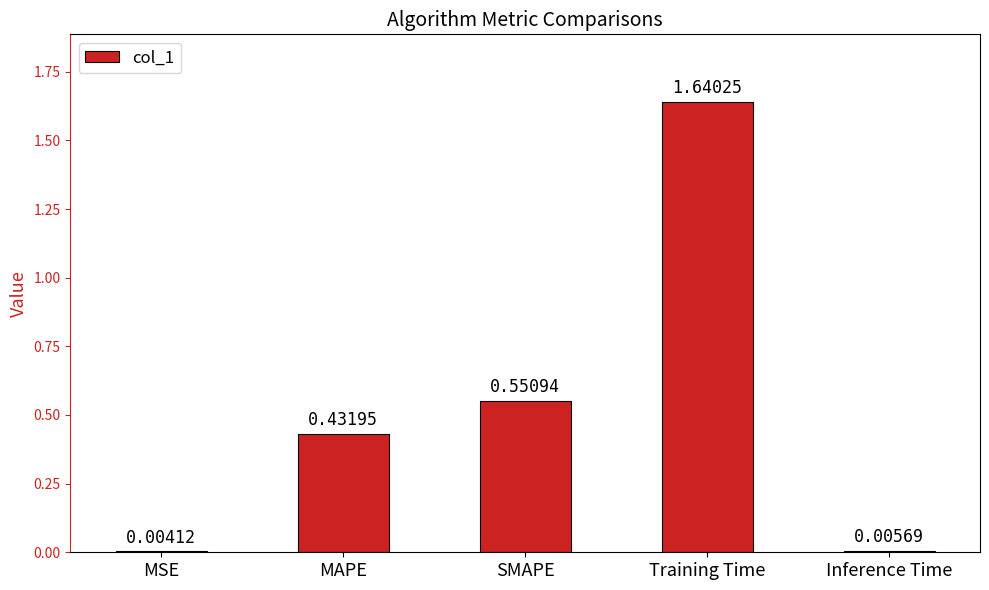

Are the bars horizontal?

No